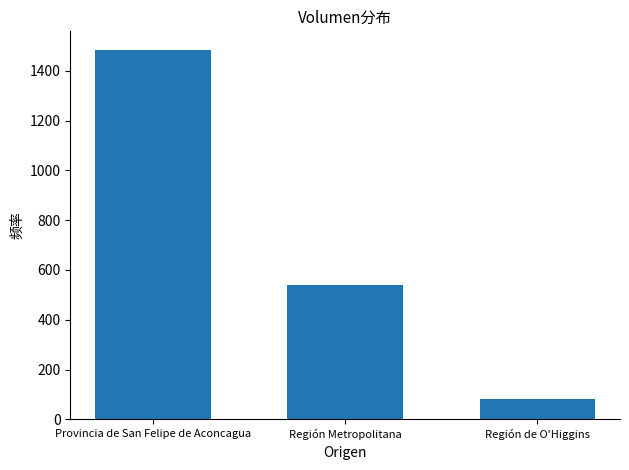

What is the label of the 1st bar from the left?

Provincia de San Felipe de Aconcagua